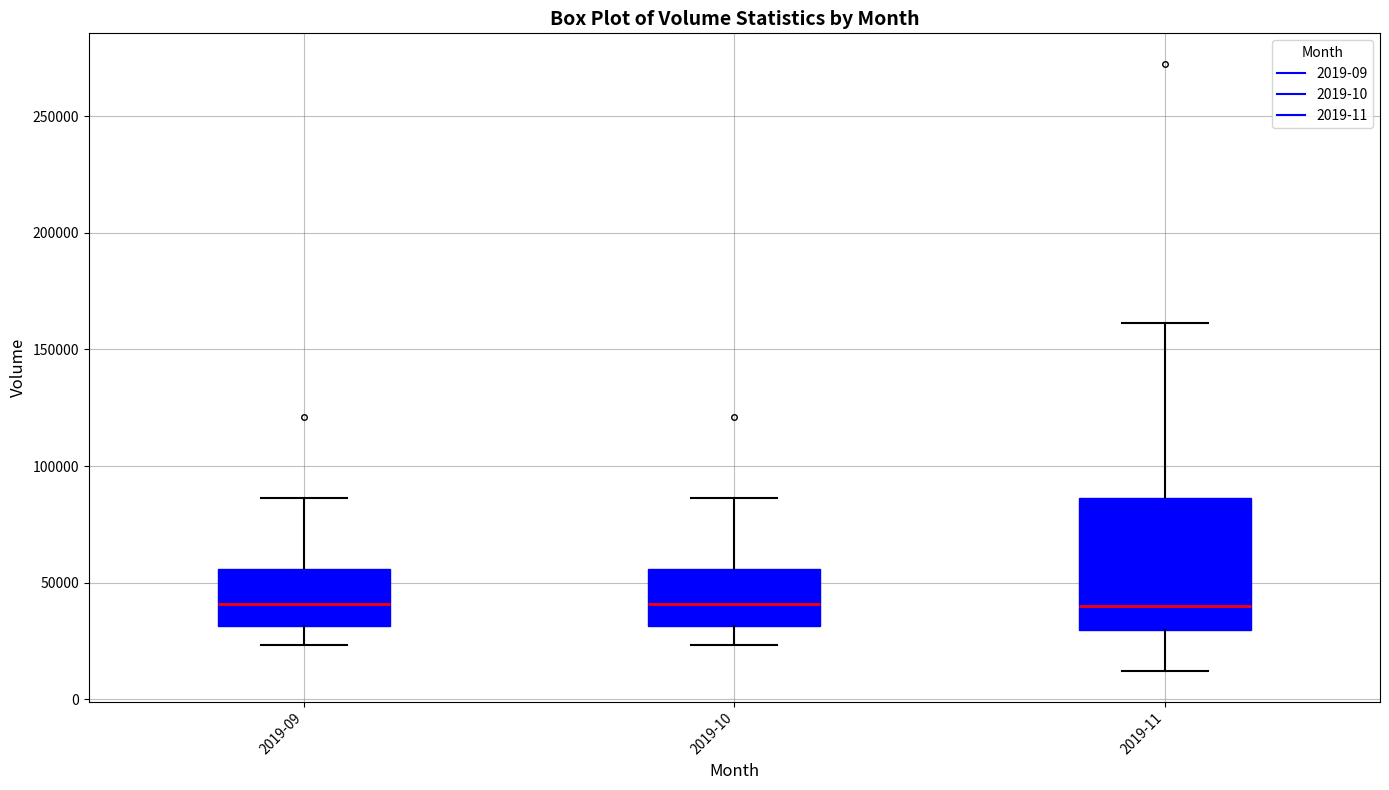

Reading left to right, read every box against the y-axis: the position of its median line, the range the box covers, and the ends of its whiskers. The values are not printed on the chart, so give them approximately, as read against the axis.

2019-09: median 40000, box 30000 to 55000, whiskers 25000 to 85000
2019-10: median 40000, box 30000 to 55000, whiskers 25000 to 85000
2019-11: median 40000, box 30000 to 85000, whiskers 10000 to 160000